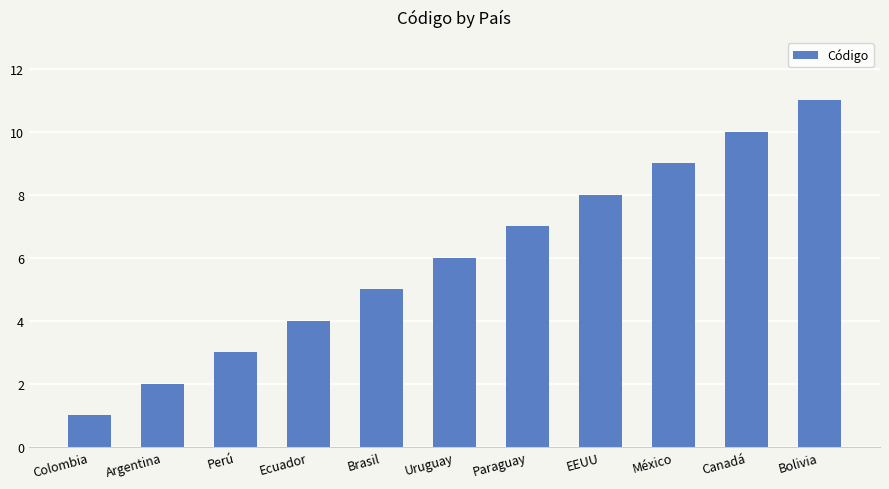

What is the value of the 4th bar from the left?

4